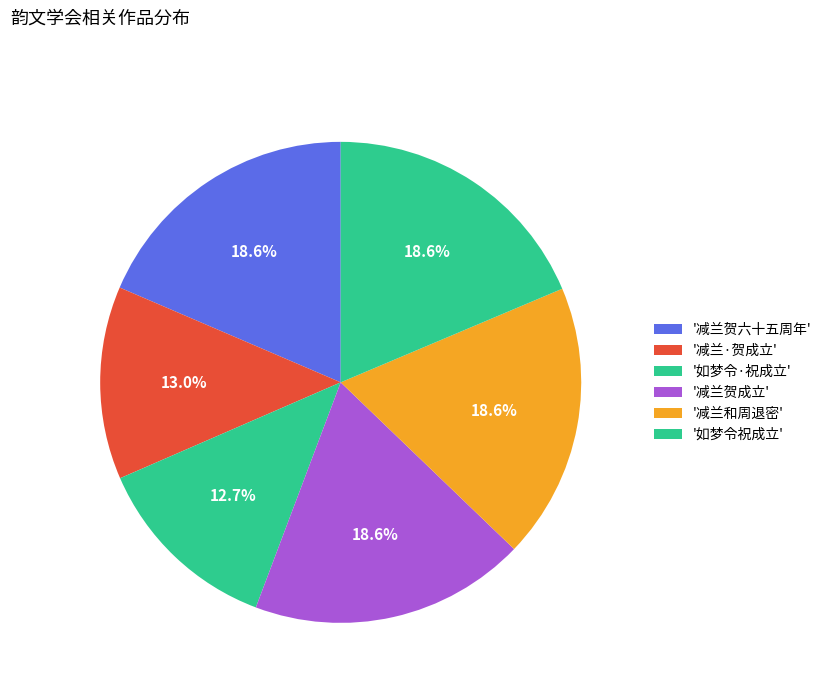

Rank the categories by value from highest to lowest.

如梦令 祝中国韵文学会成立, 减兰 贺中国韵文学会成立 和周退密先生, 减兰 贺中国韵文学会成立 贺夏承焘文学艺术活动六十五周年, 减兰 贺中国韵文学会成立, 减兰·贺中国韵文学会成立, 如梦令·祝中国韵文学会成立